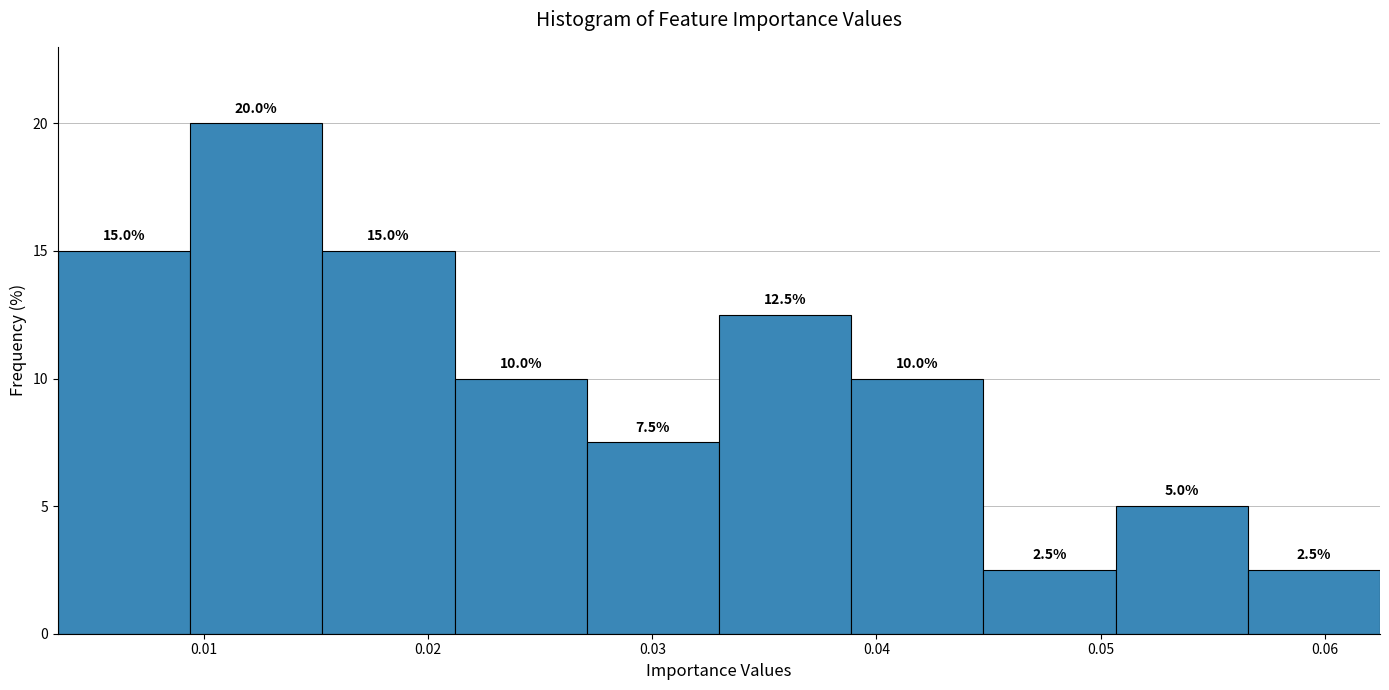

Reading left to right, list every bar in this chart as the range it spans on the x-axis followed by its height. The bar edges are not printed on the chart, so give them approximately, as read against the axis.

0.003 to 0.009: 15.0
0.009 to 0.015: 20.0
0.015 to 0.021: 15.0
0.021 to 0.027: 10.0
0.027 to 0.033: 7.5
0.033 to 0.039: 12.5
0.039 to 0.045: 10.0
0.045 to 0.051: 2.5
0.051 to 0.057: 5.0
0.057 to 0.062: 2.5